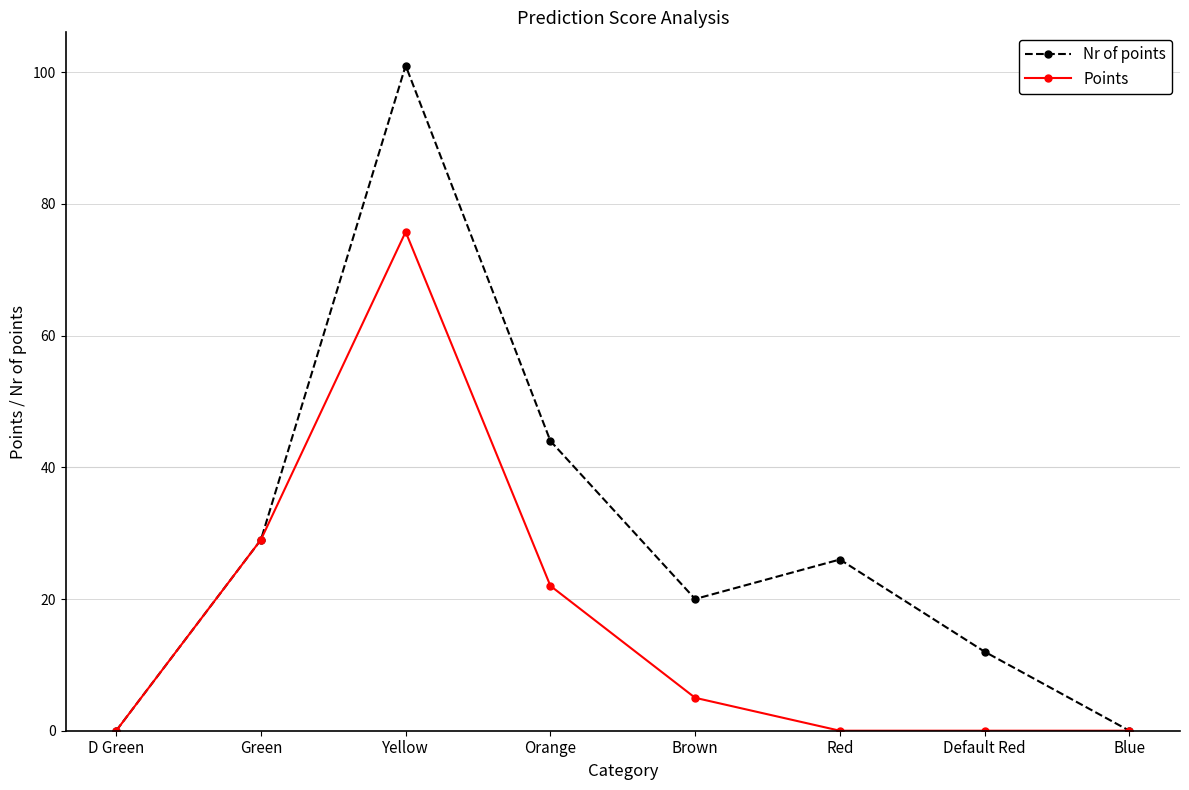

Is the value of Nr of points at Default Red greater than the value of Points at Orange?

No